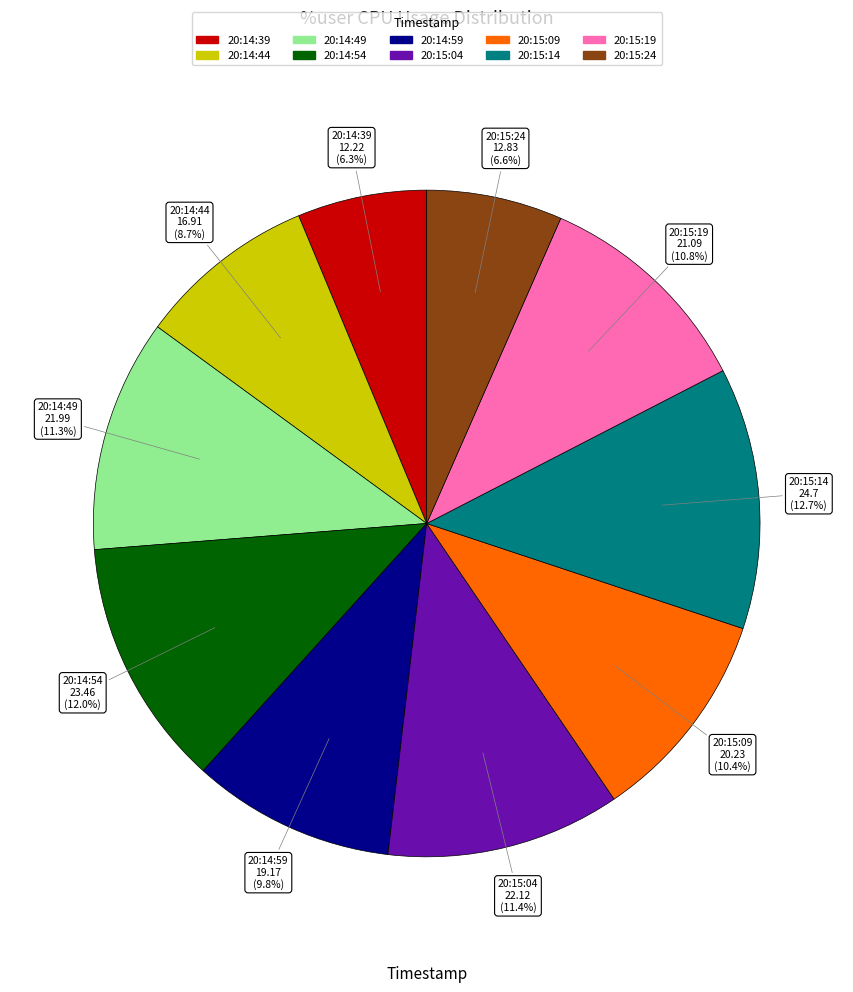

Combined, do 20:14:54 and 20:14:59 account for over 50%?

No